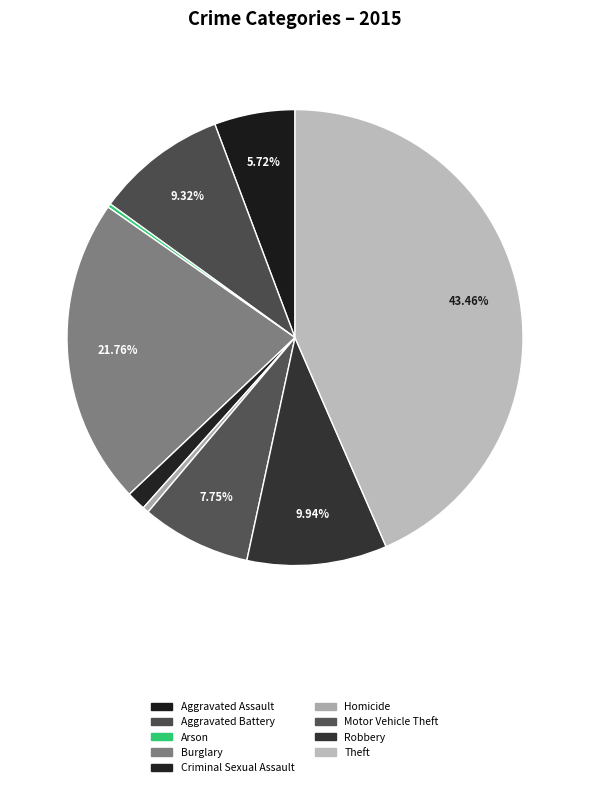

Rank the categories by value from lowest to highest.

Arson, Homicide, Criminal Sexual Assault, Aggravated Assault, Motor Vehicle Theft, Aggravated Battery, Robbery, Burglary, Theft